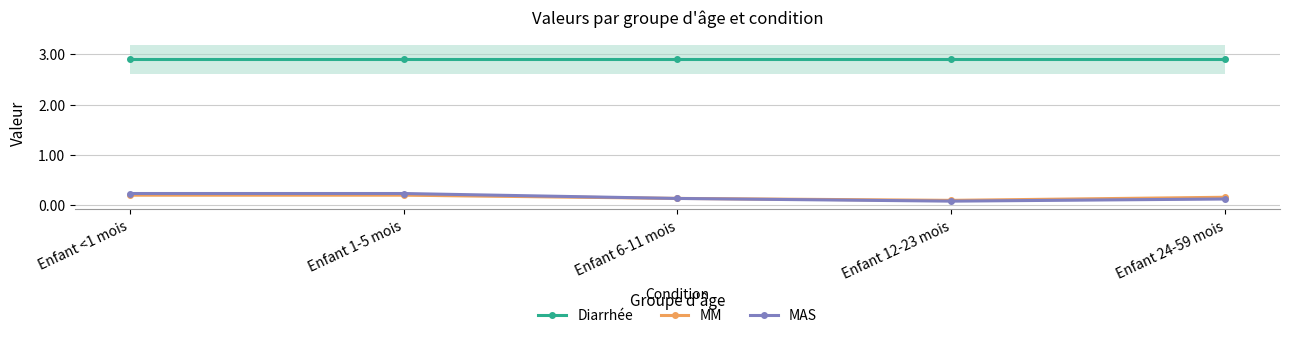

What is the value of the MM point at the 3rd from the left?

0.1